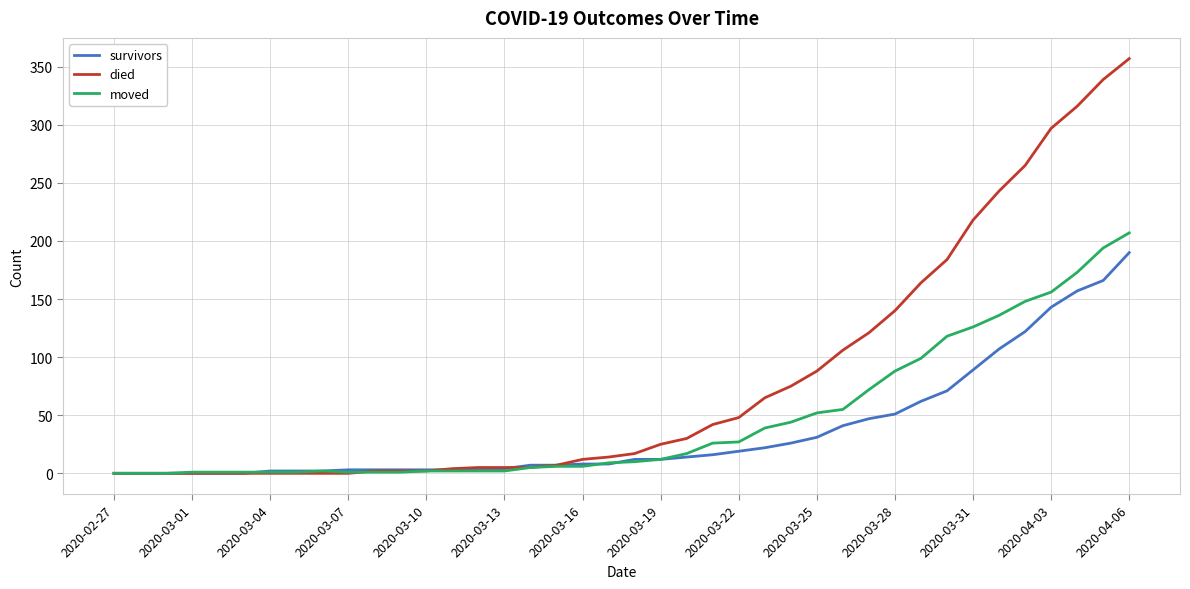

Which series has the largest total across all categories?

died